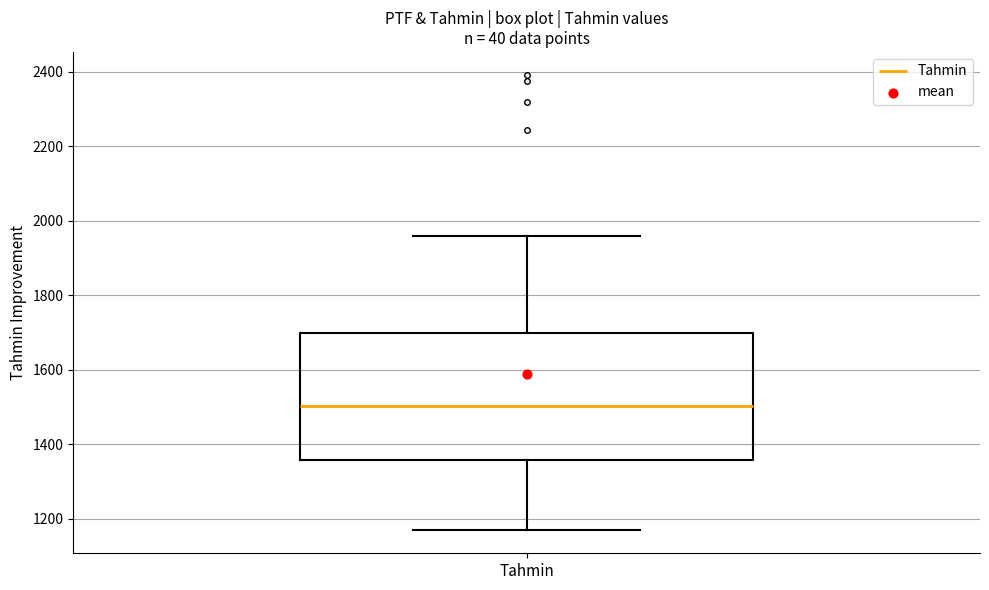

Where is the upper edge of the box for Tahmin on the y-axis? The values are not printed on the chart, so give them approximately, as read against the axis.

1700